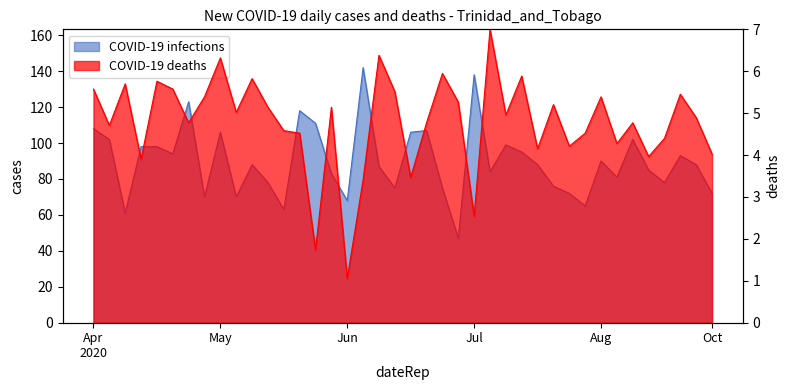

In COVID-19 deaths, how many points are lower than both neighbors (excluding endpoints)?

13